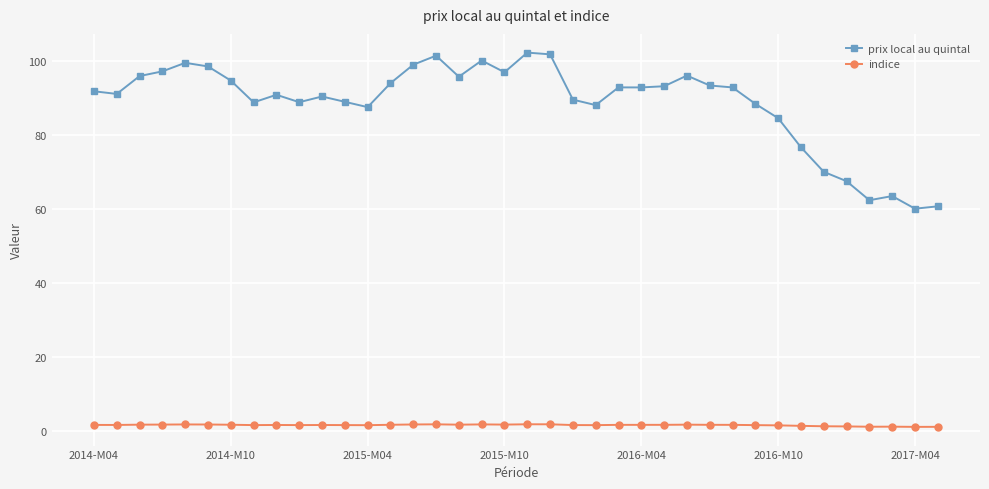

What are all the series names shown in the legend?

prix local au quintal, indice